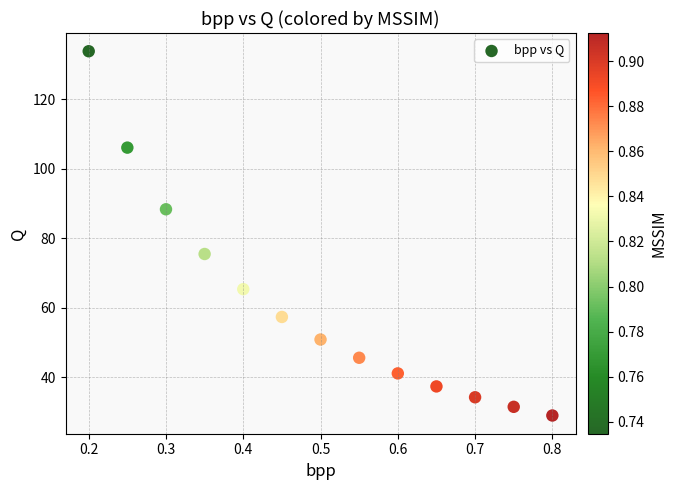

What is the range of Y values (max minus min)?

104.9